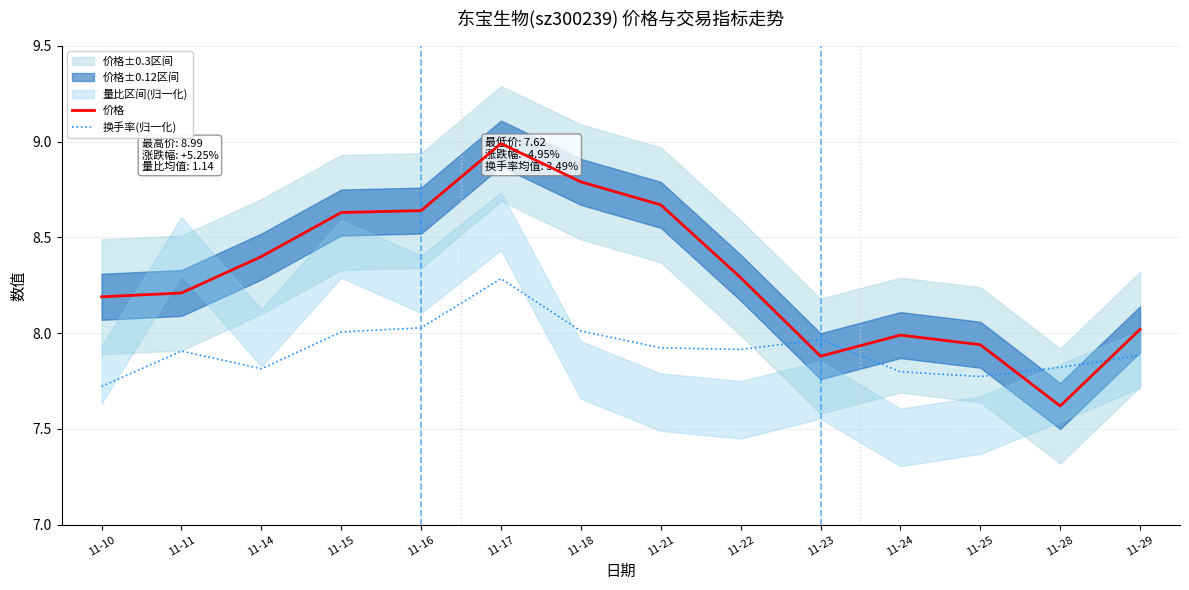

After their last crossing, which series has the higher values: 价格 or 换手率(归一化)?

价格